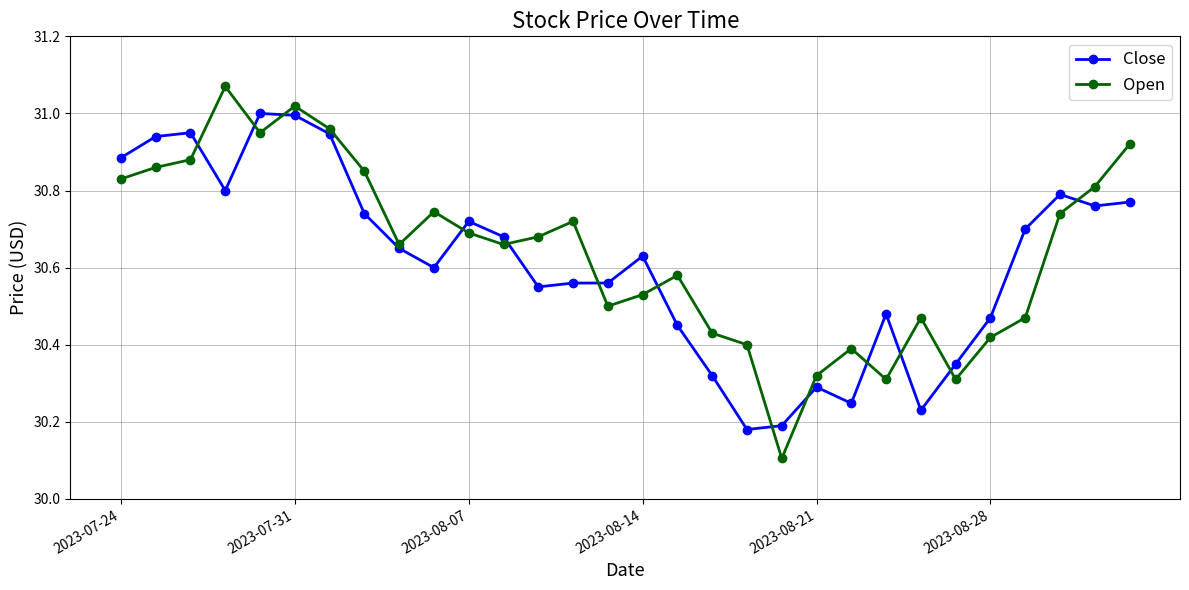

Rank the series by their maximum value, from highest to lowest.

Open, Close